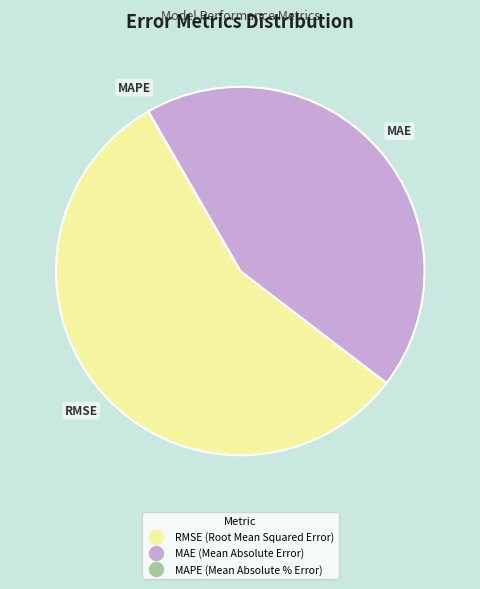

Which slice is the largest?

RMSE (Root Mean Squared Error)